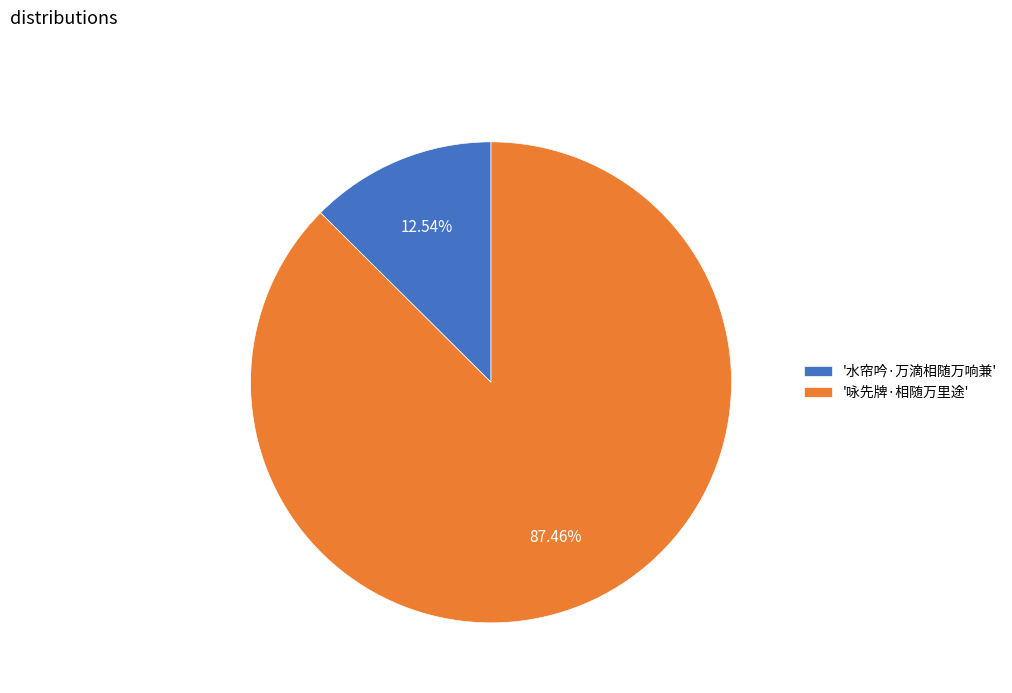

How many slices are in this pie chart?

2